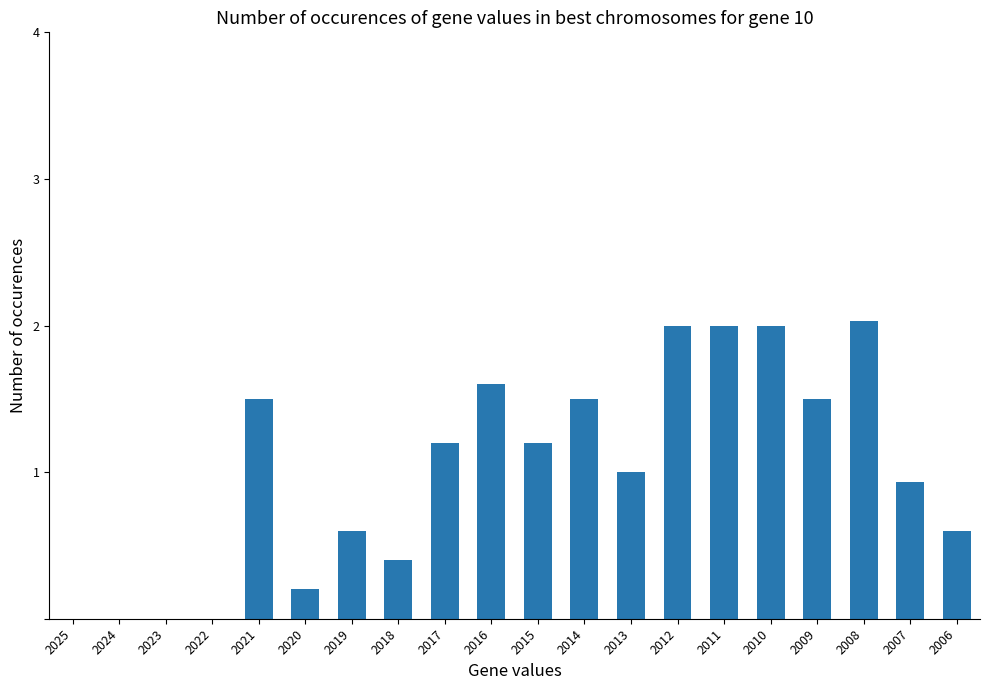

Reading left to right, list all the values displayed in this chart.

0.0	0.0	0.0	0.0	1.5	0.2	0.6	0.4	1.2	1.6	1.2	1.5	1.0	2.0	2.0	2.0	1.5	2.0	0.9	0.6